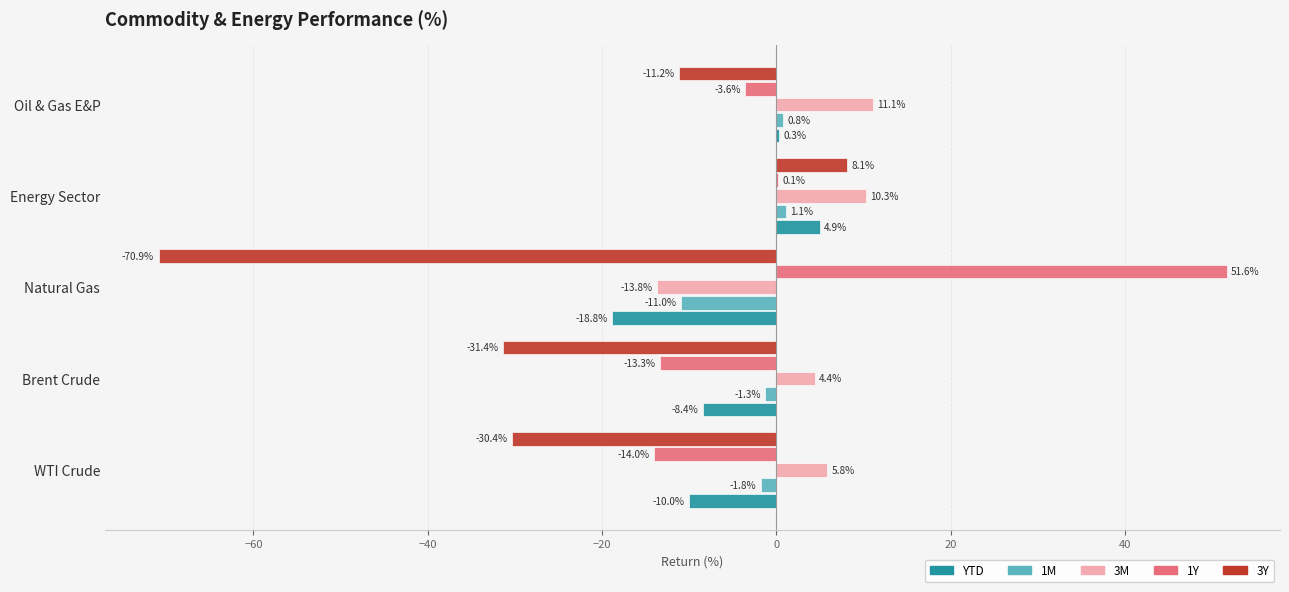

Where is 3Y nearest to the value -31?

Brent Crude